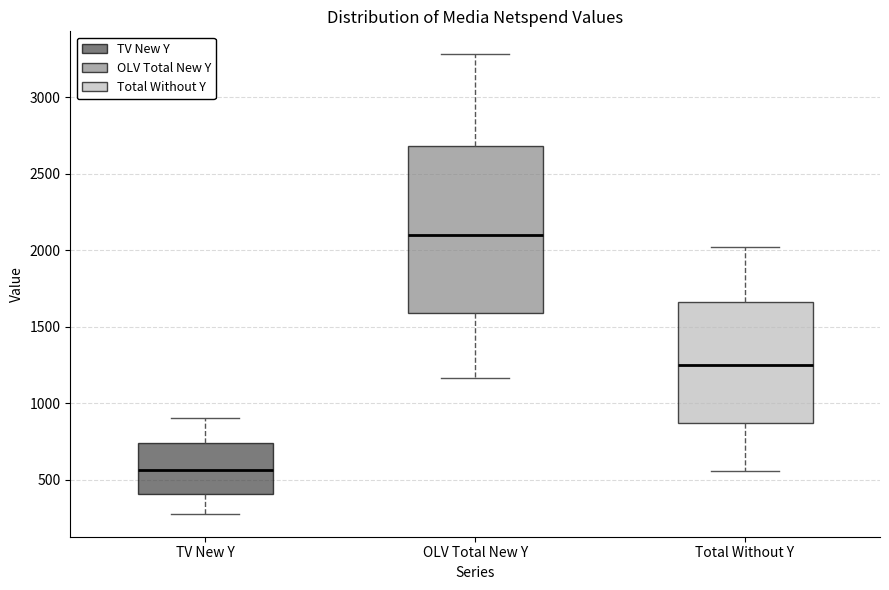

Where does the median line of the box for Total Without Y sit on the y-axis? The values are not printed on the chart, so give them approximately, as read against the axis.

1250